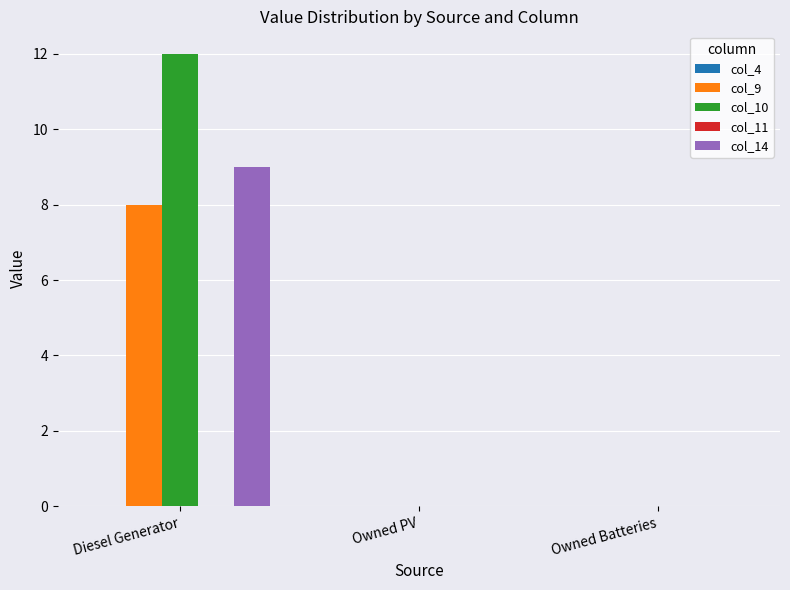

What is the maximum value for col_14?

9.0